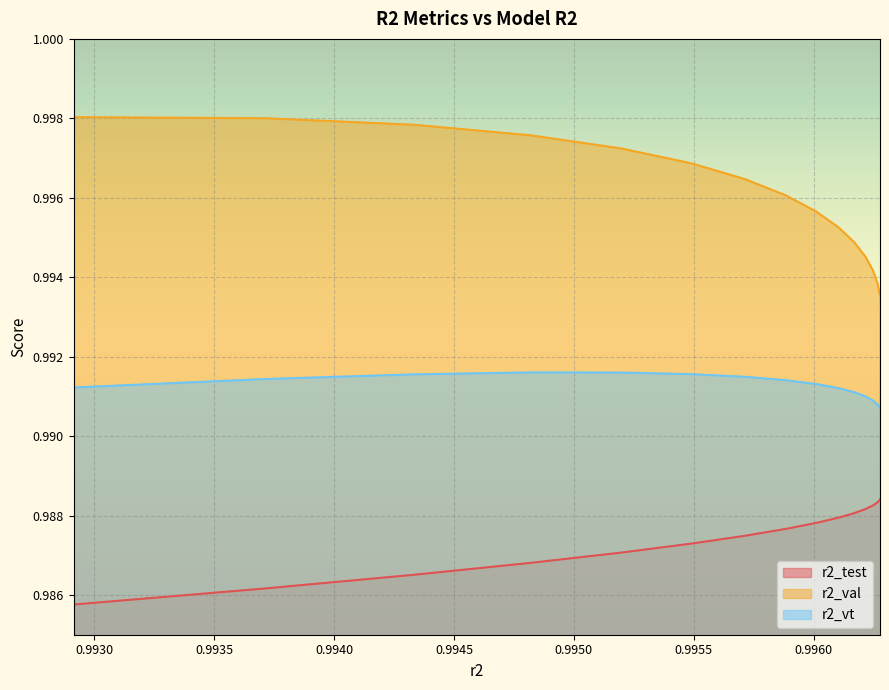

How many lines are shown in the chart?

3